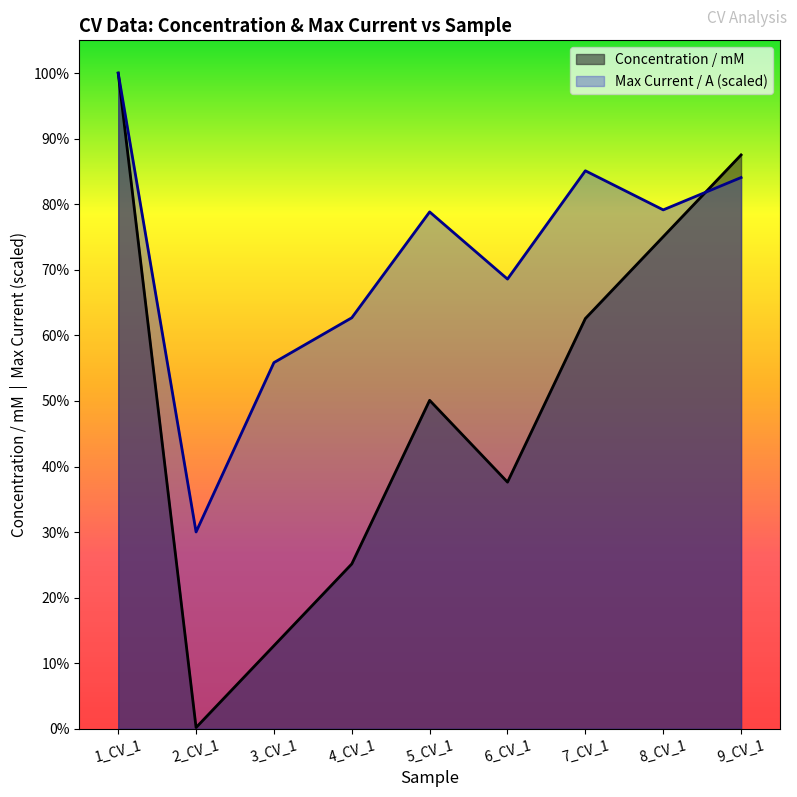

True or false: Max Current / A and Concentration / mM intersect in this chart.

True